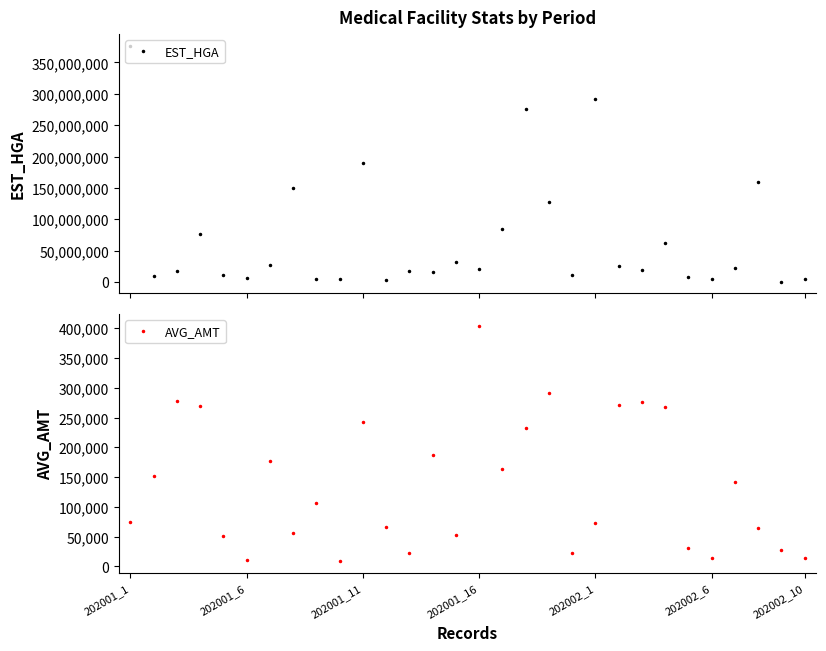

True or false: AVG_AMT has more than 0 points higher than both neighbors.

True